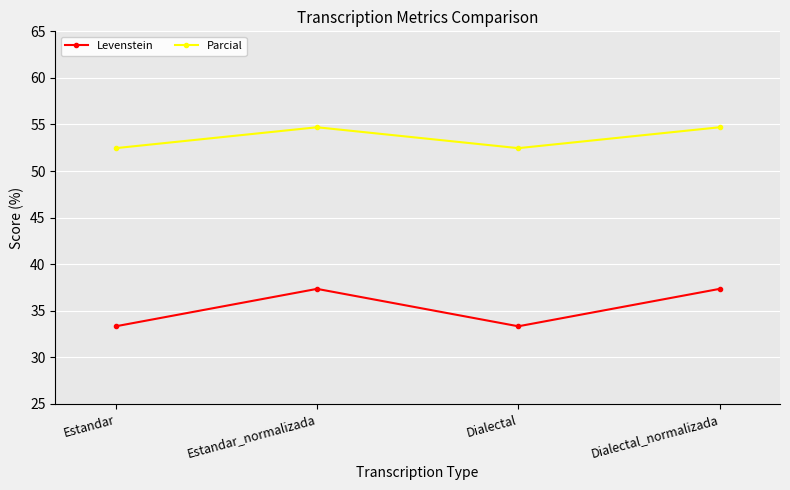

Where does the Levenstein series first go above 37?

Estandar_normalizada